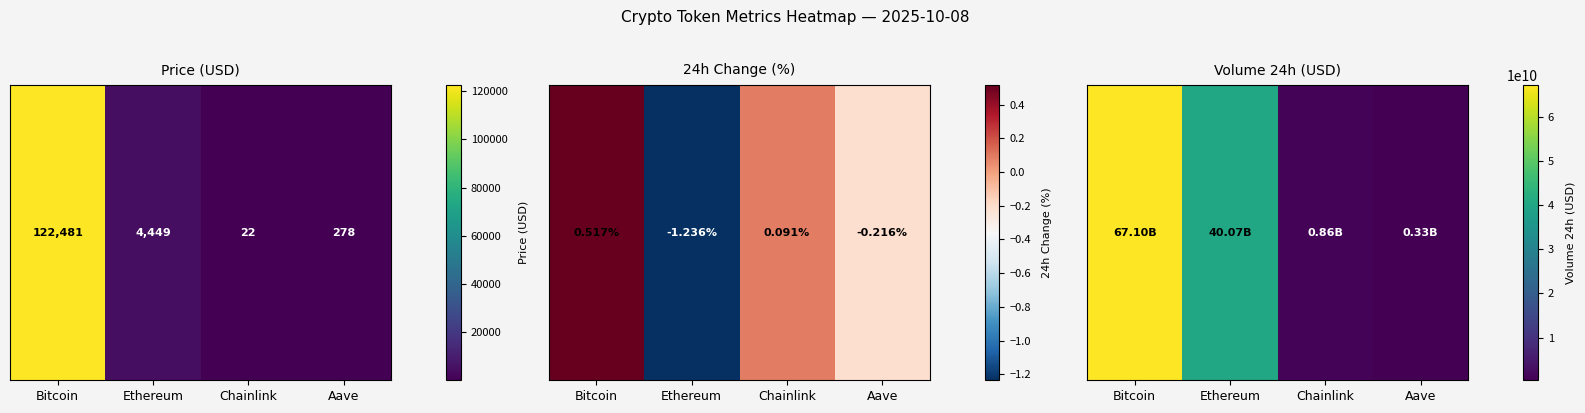

List the labels in order of value, smallest first.

Aave, Chainlink, Ethereum, Bitcoin